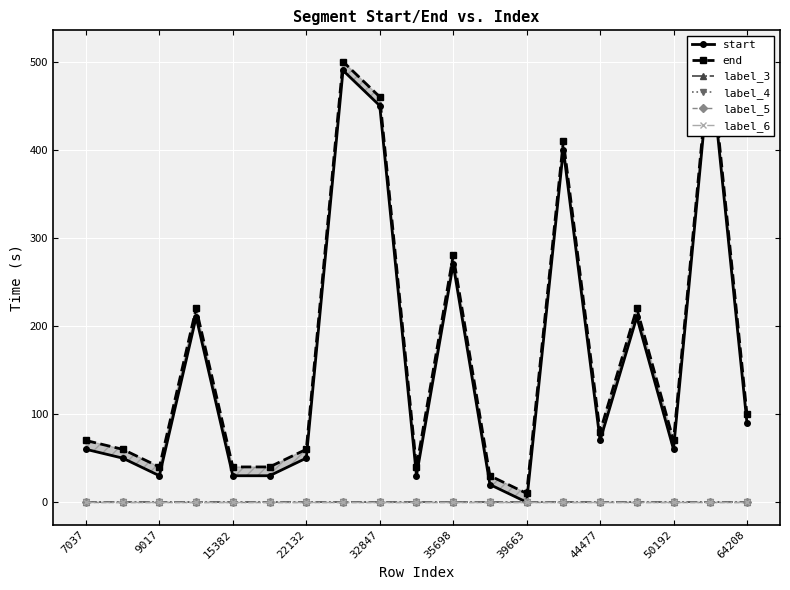

Count the number of categories in the chart.

19